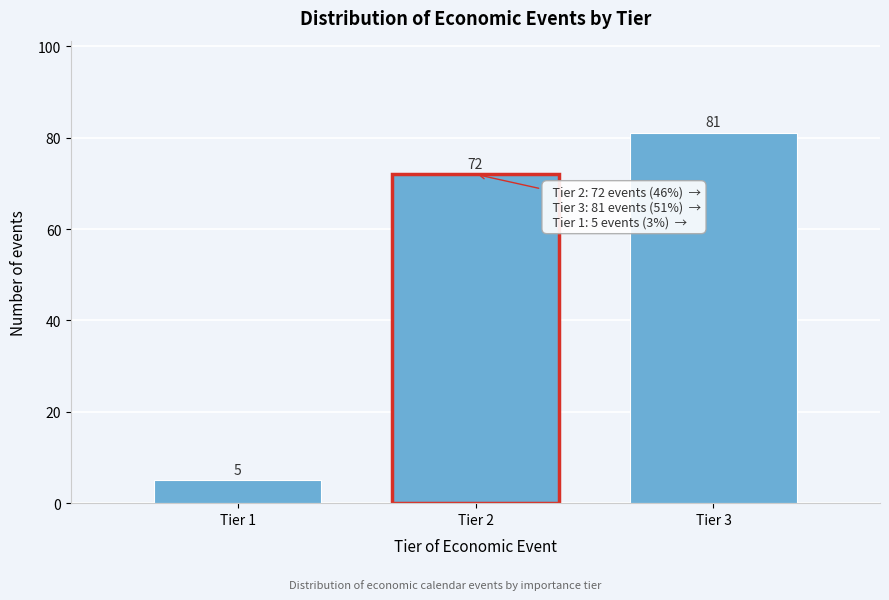

Reading left to right, extract all data points from this chart.

Tier 1=5	Tier 2=72	Tier 3=81